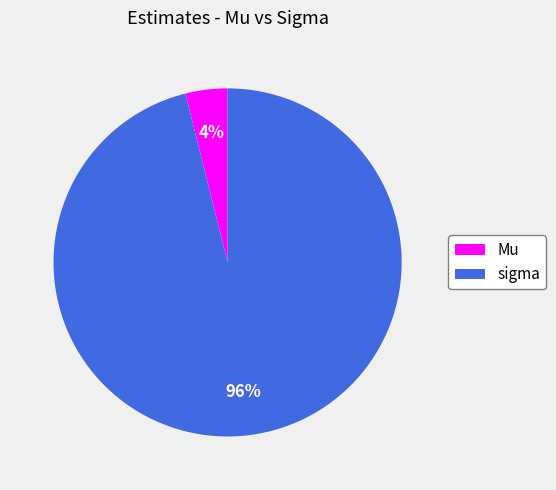

The sigma slice represents 96% of the pie. True or false?

True